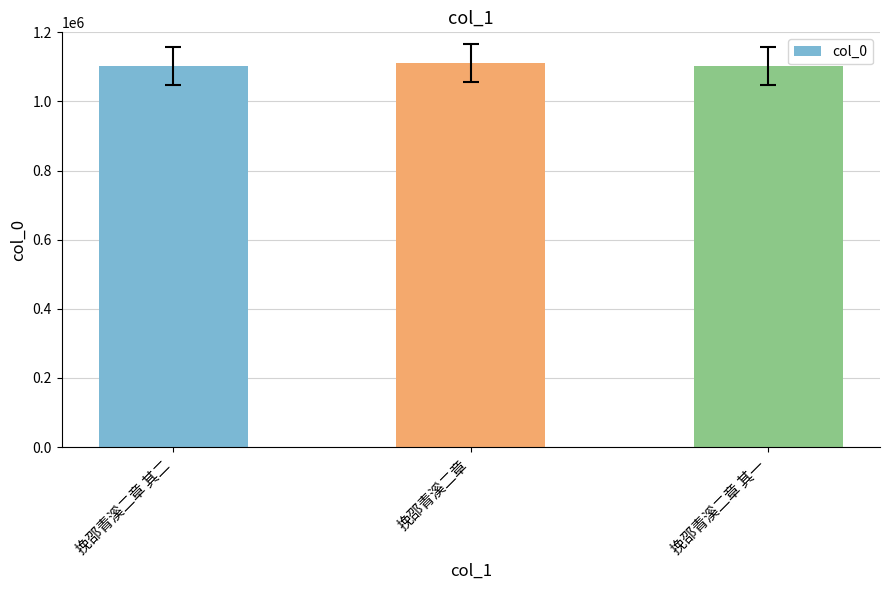

What is the average value?

1105080